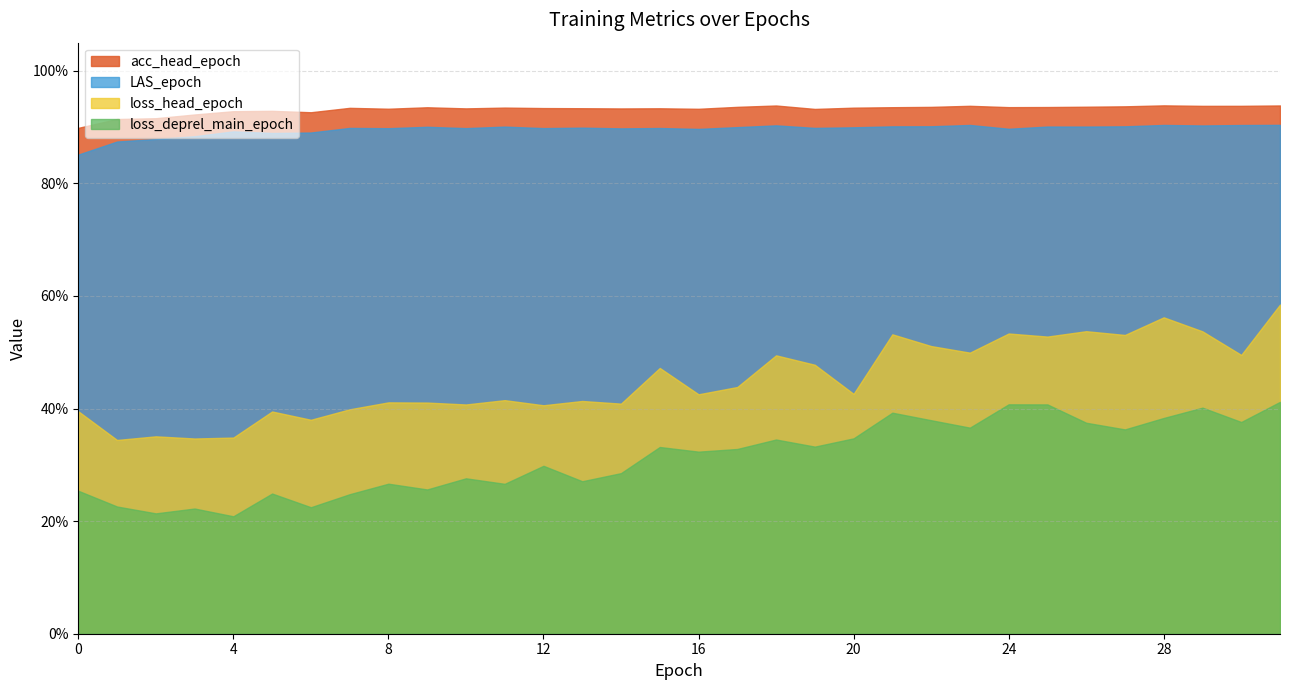

Which series has the widest spread of values?

loss_head_epoch